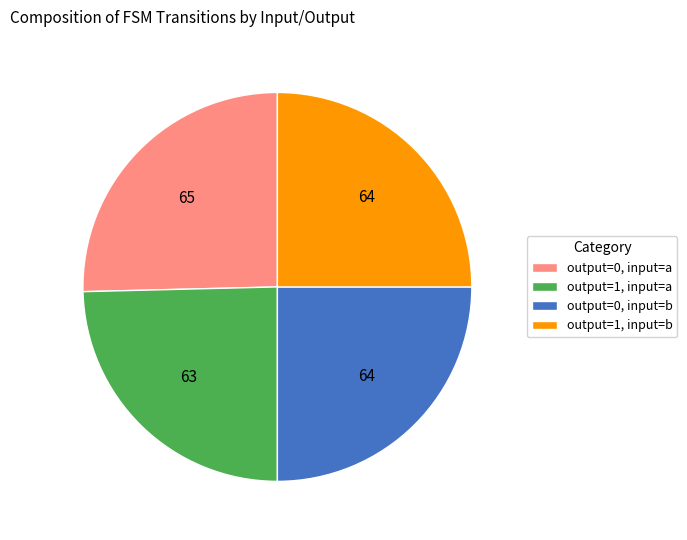

What is the ratio of the value at output=0, input=b to the value at output=1, input=a?

1.0